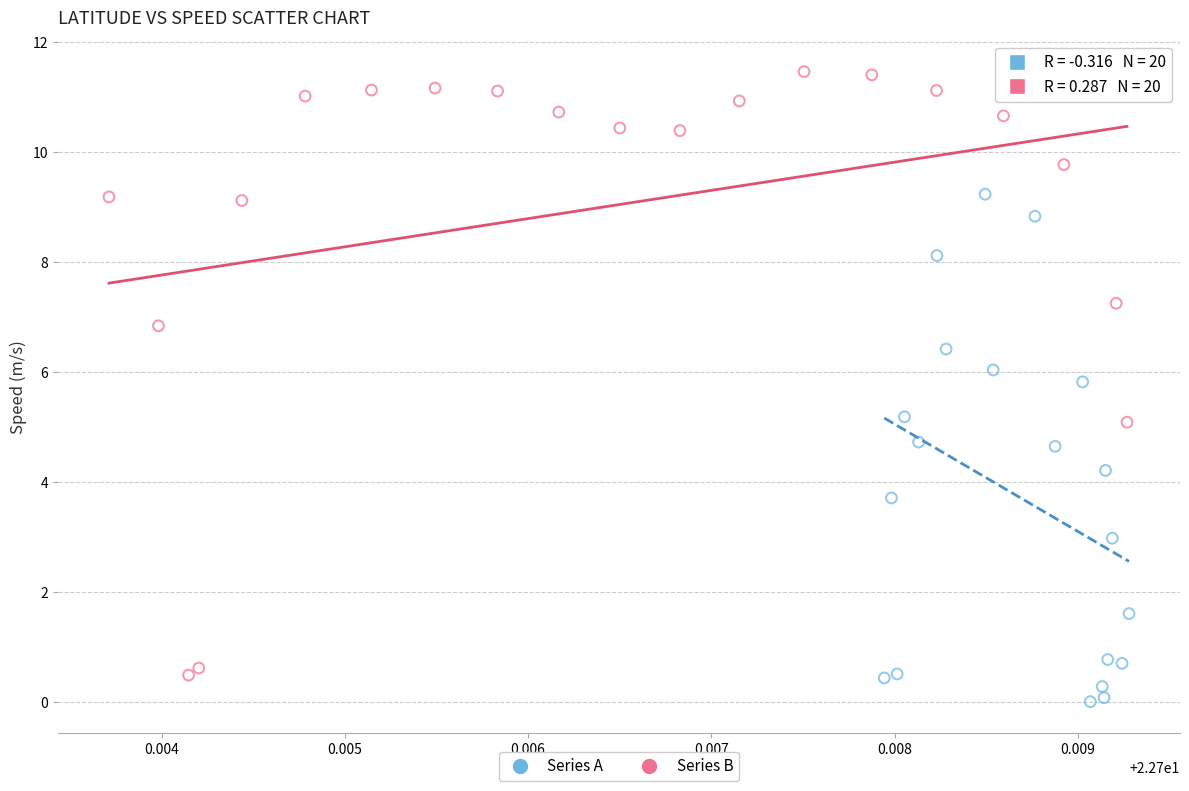

Which series has the widest spread of Y values?

Series B